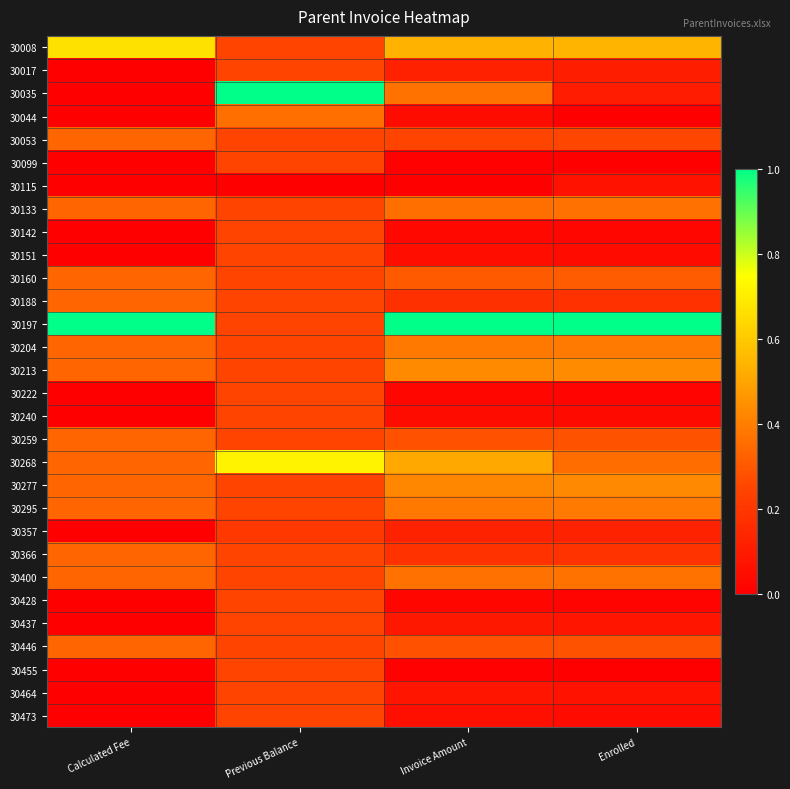

What is the total value across all series at Previous Balance?

8.5